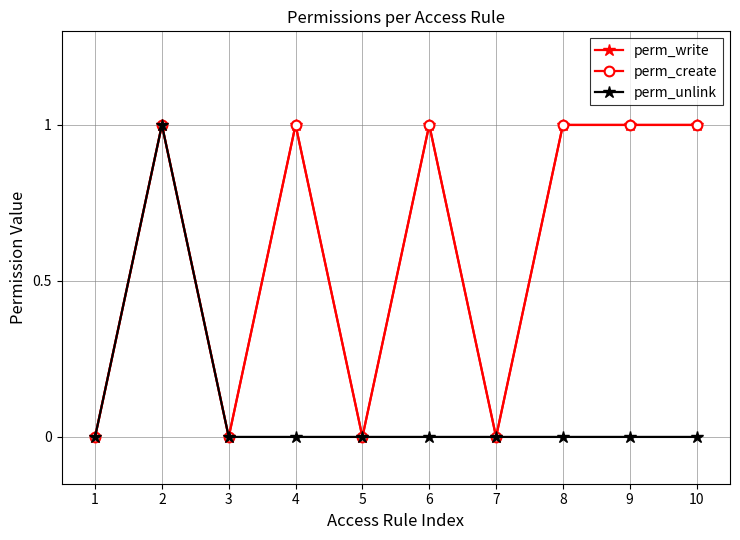

Does the chart have visible grid lines?

Yes